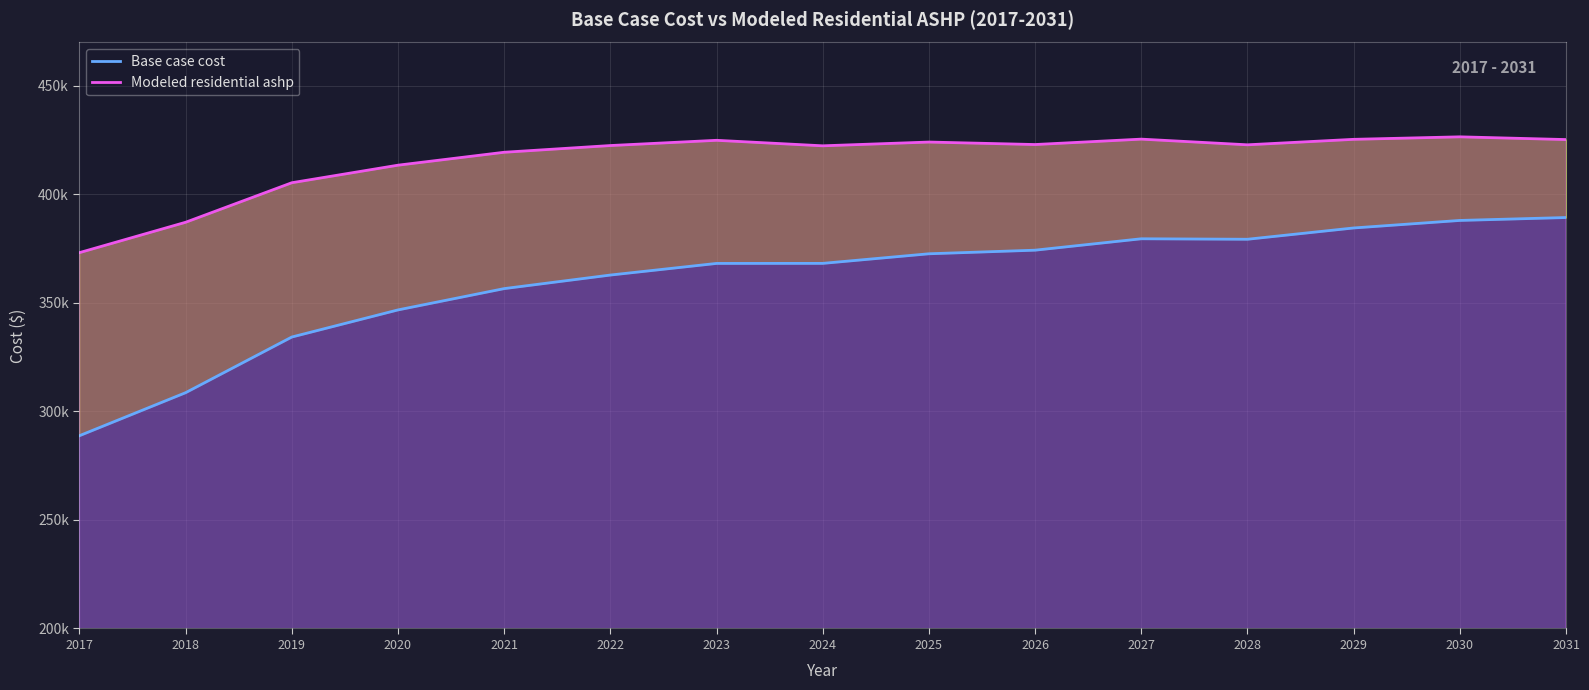

True or false: Modeled residential ashp and Base case cost intersect in this chart.

False